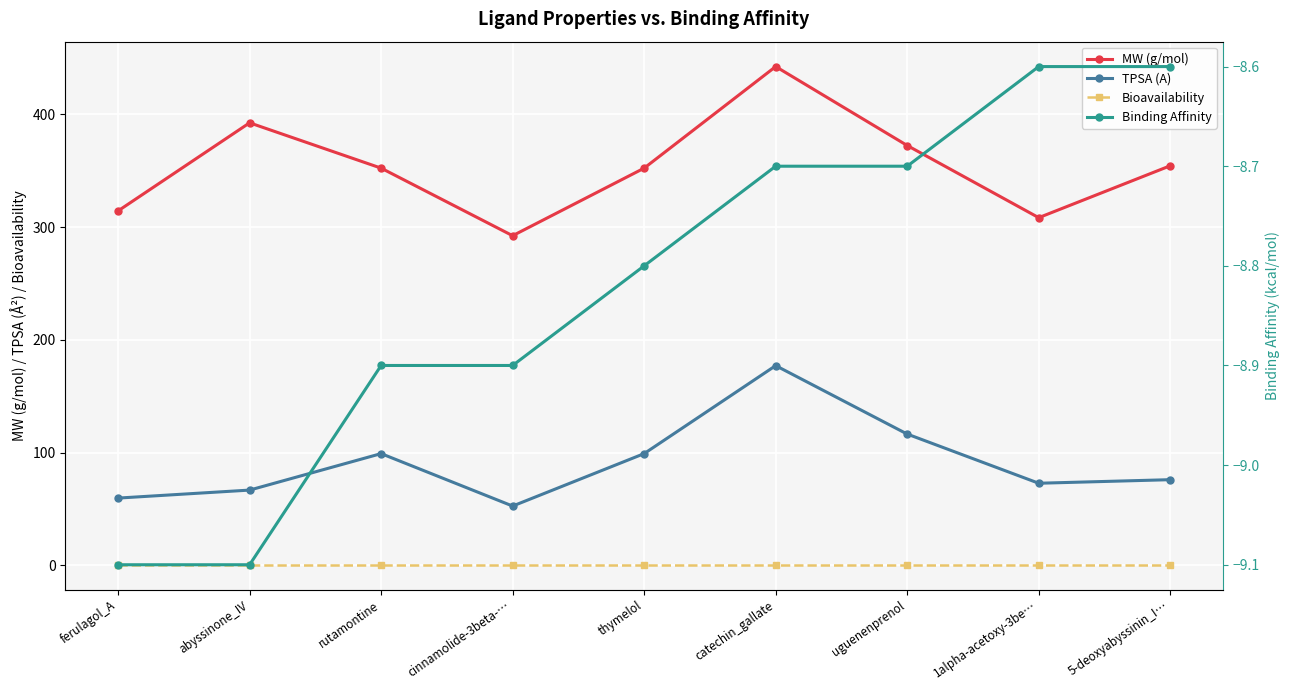

At how many categories does at least one series exceed 221?

9